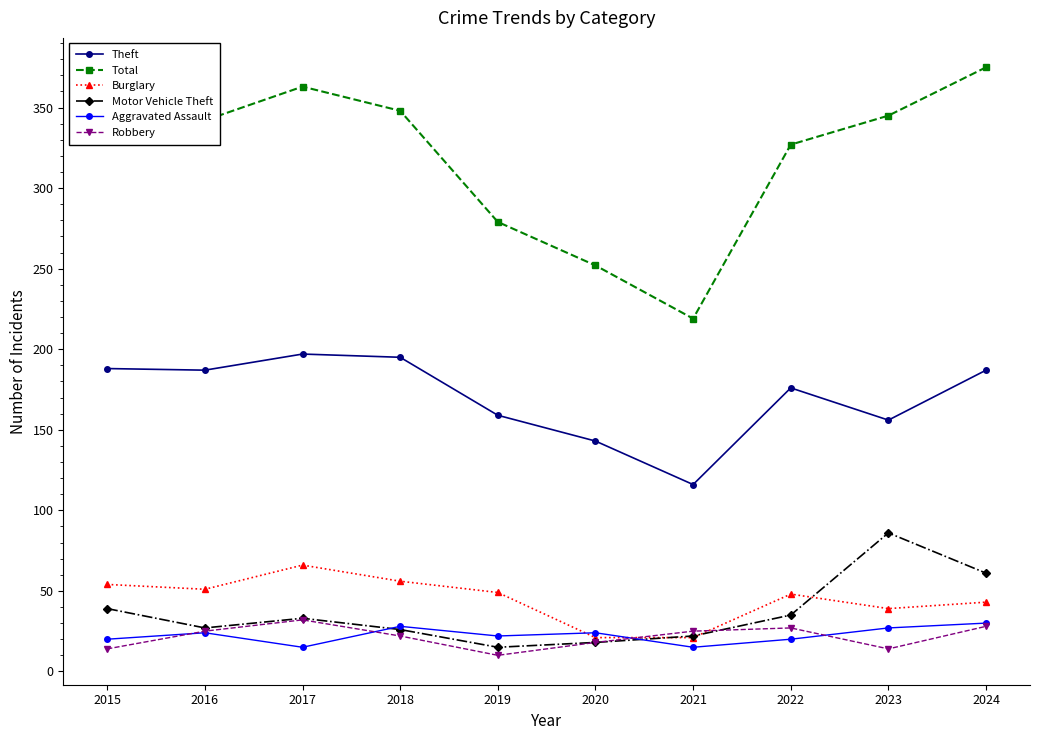

What is the difference between the highest and lowest values at 2021?

204